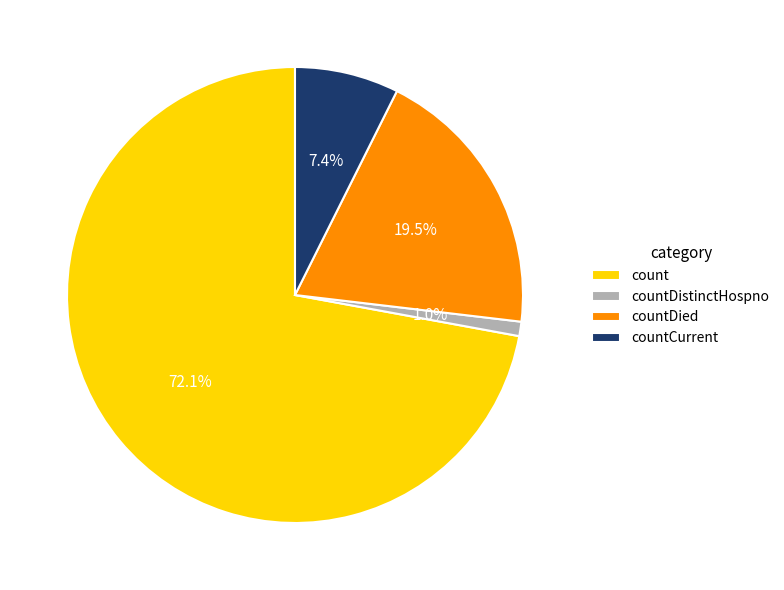

Is count the majority of the pie?

Yes